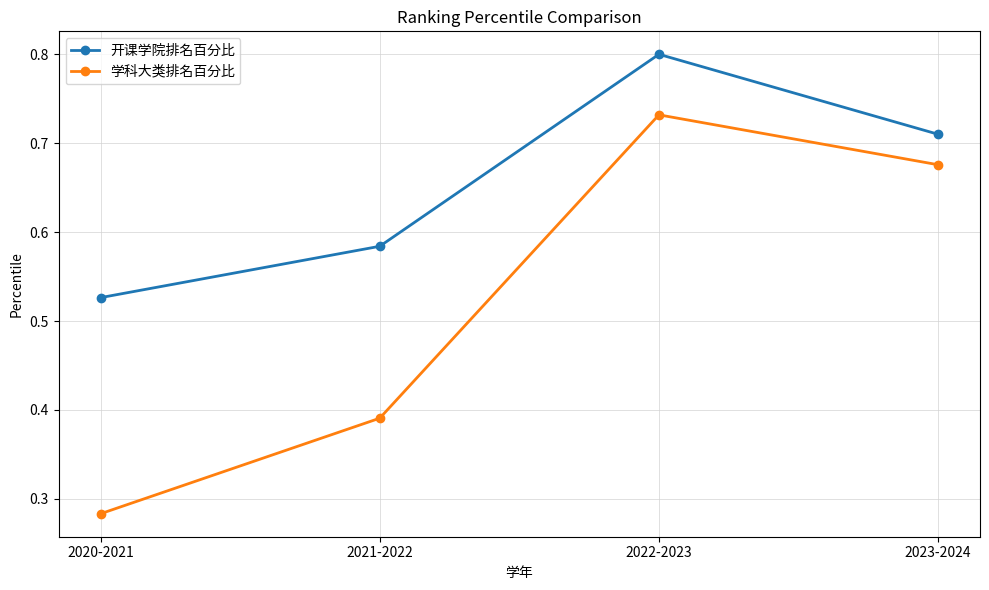

What is the highest value of the 开课学院排名百分比 series?

0.8